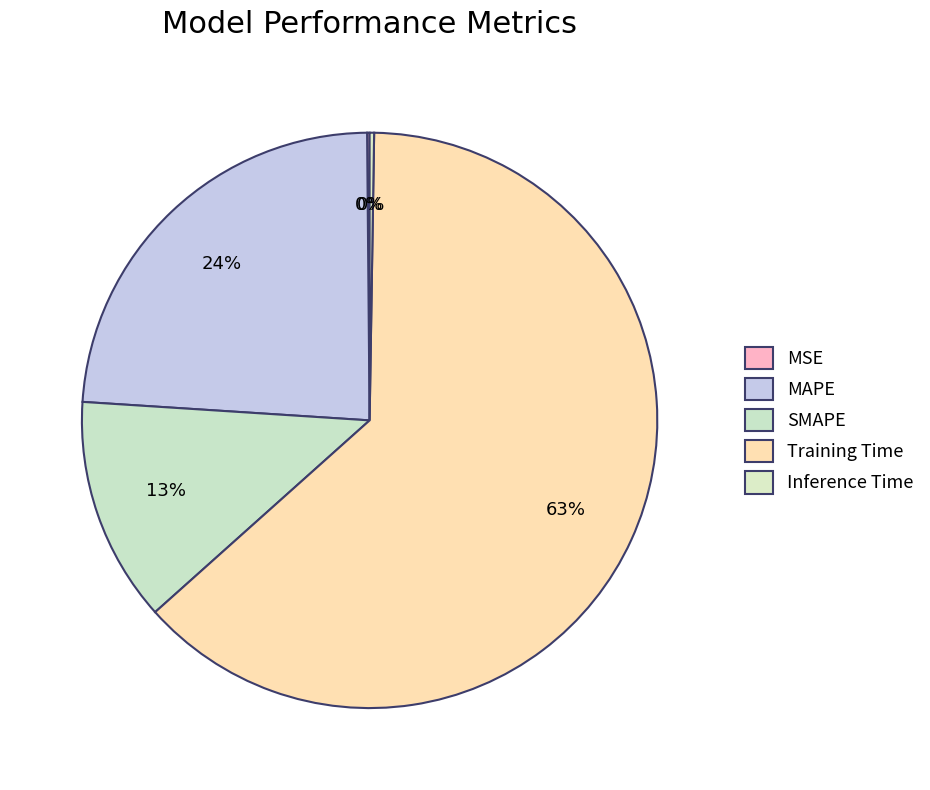

Is there a majority slice in this chart?

Yes